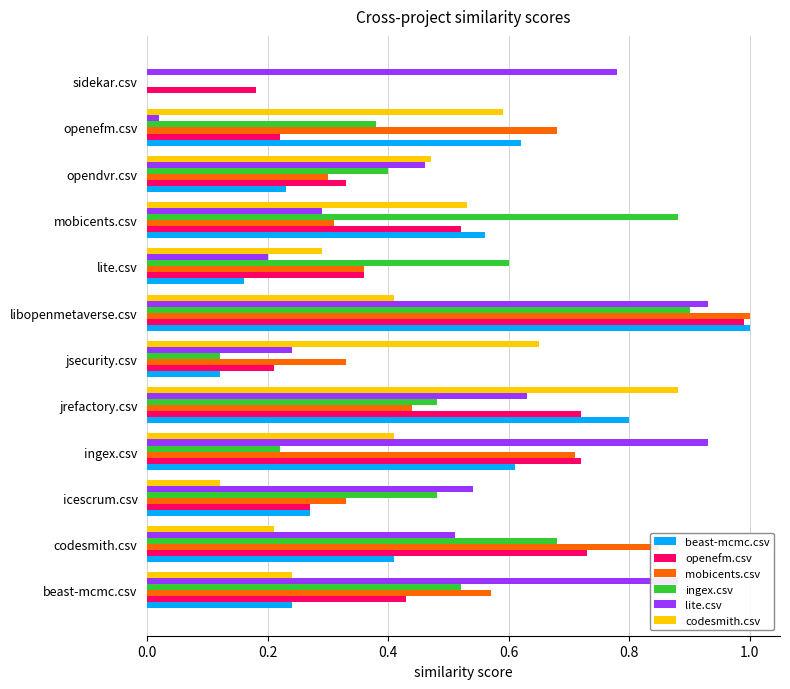

What is the greatest value displayed?

1.0